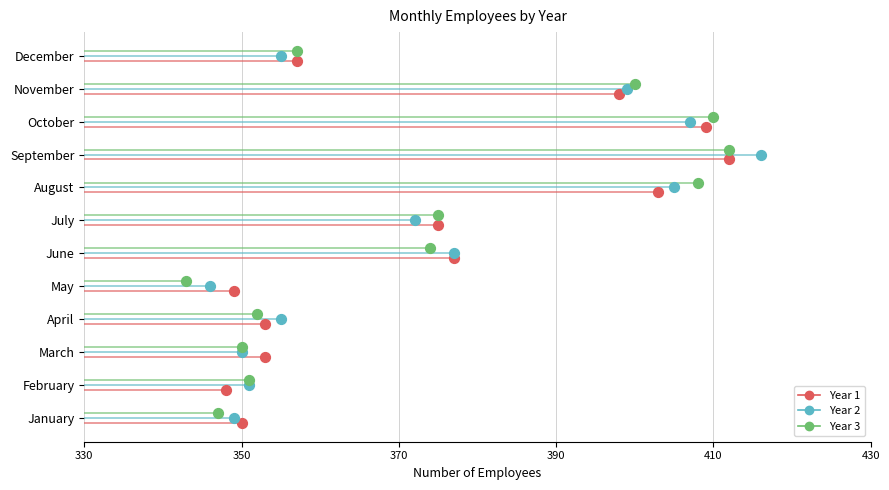

Is the value of Year 3 at 10 greater than the value of Year 1 at 410?

Yes